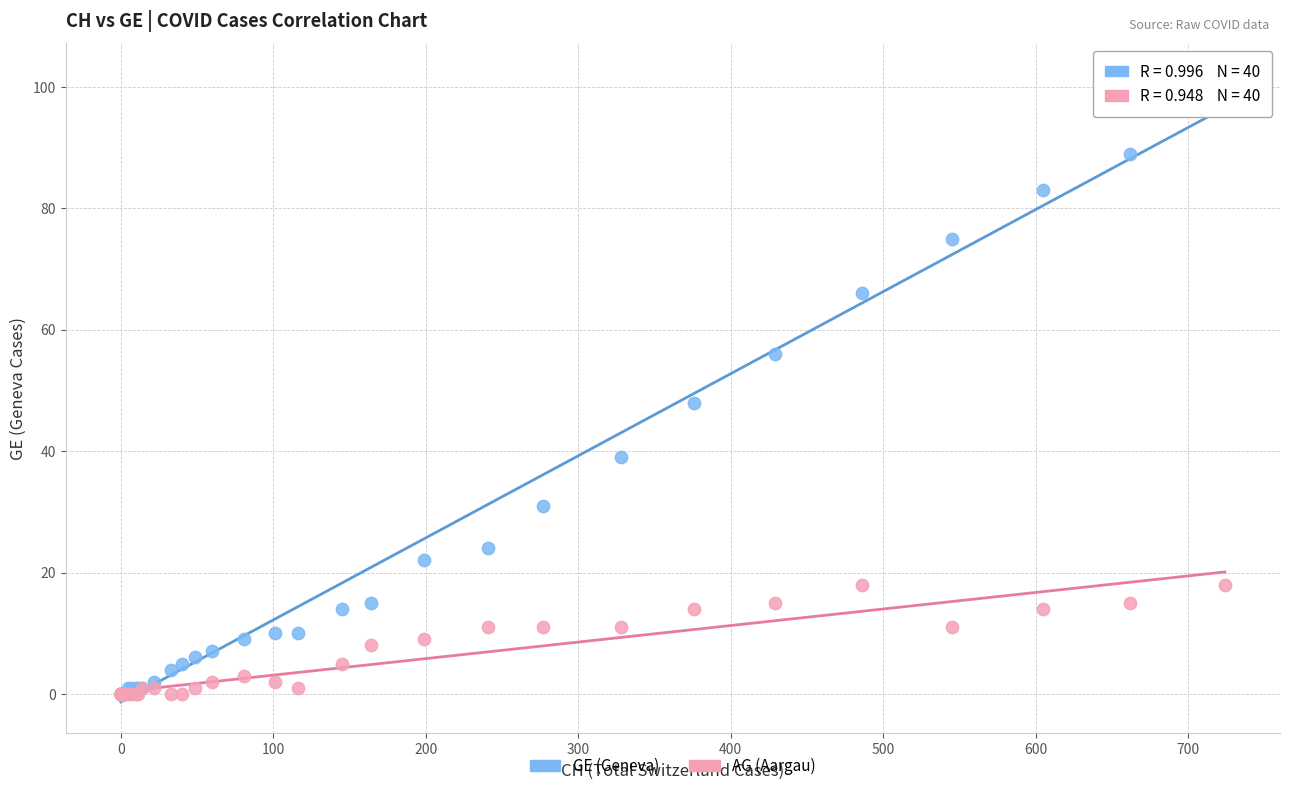

Which series has the widest spread of Y values?

GE (Geneva)